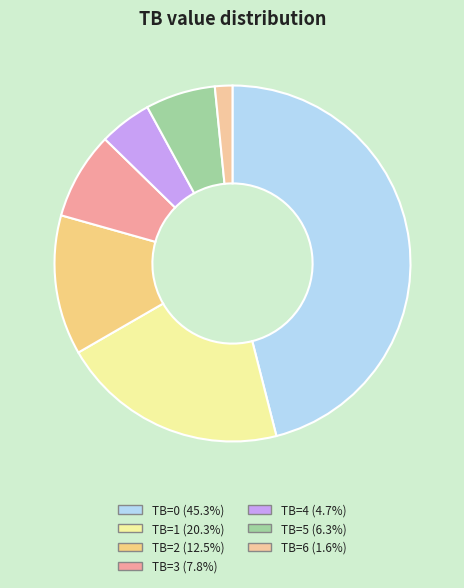

Count the number of slices in the pie.

7